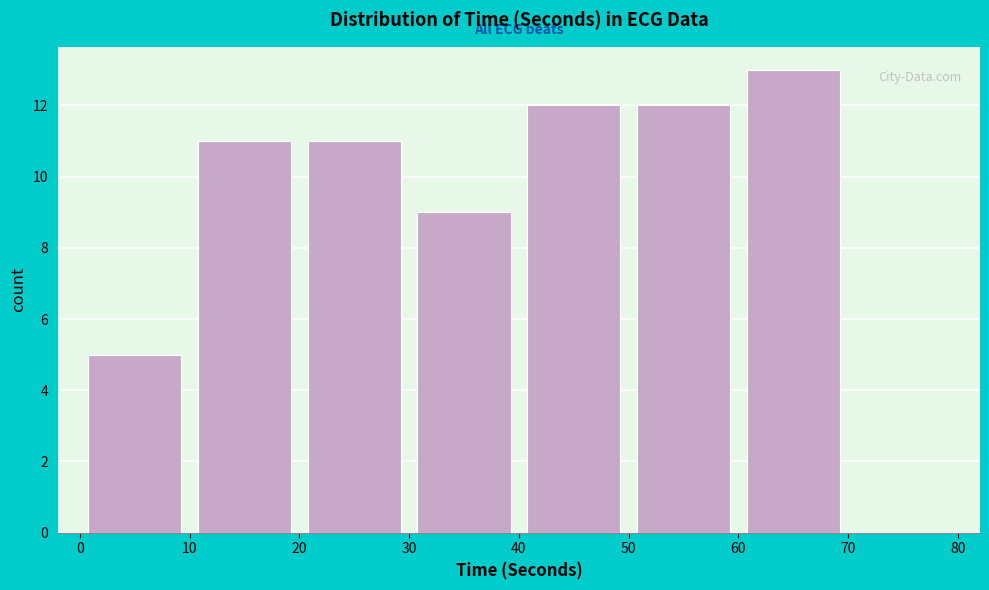

How tall is the bar that spans 60 to 70 on the x-axis? The values are not printed on the chart, so give them approximately, as read against the axis.

13